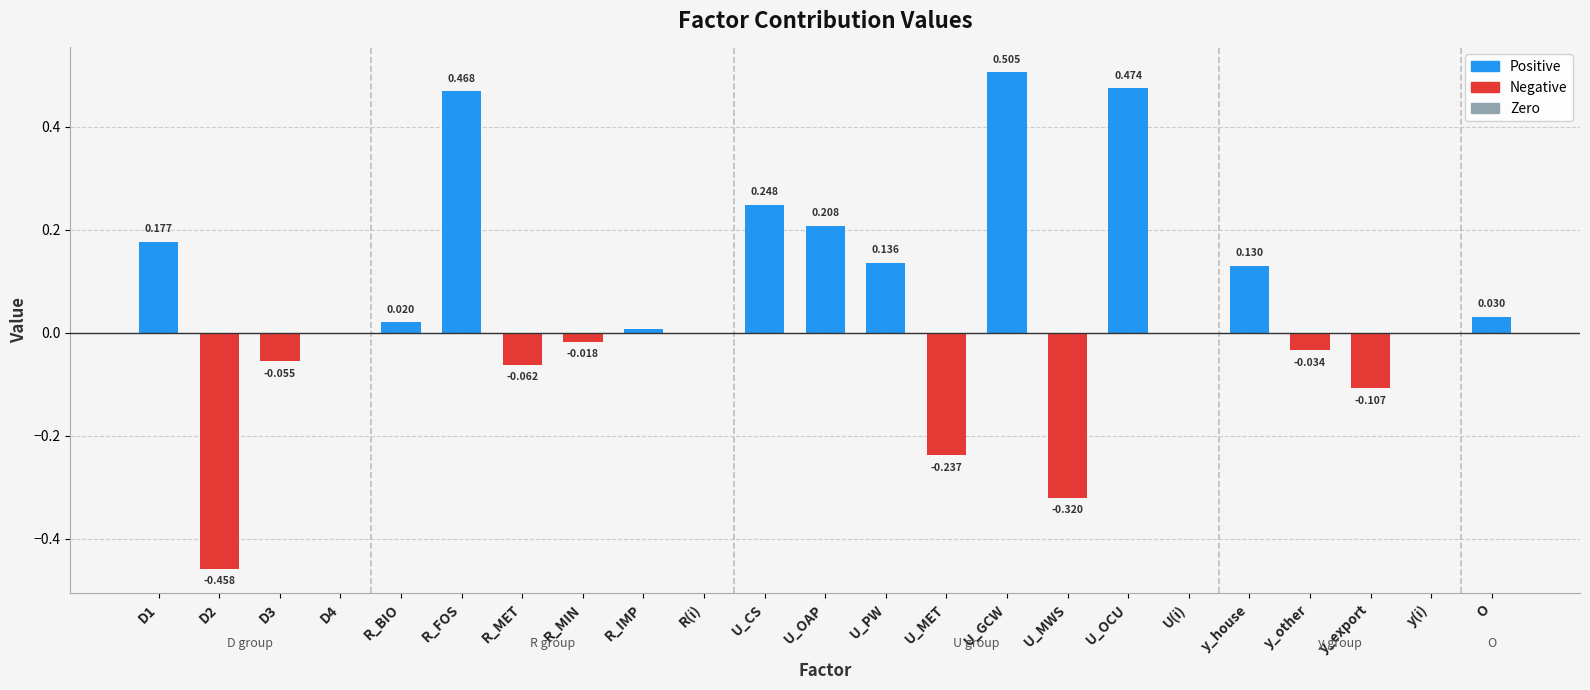

Between y_other and R_IMP, which is larger?

R_IMP